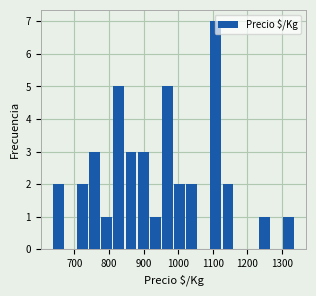

Around what value on the x-axis is the tallest bar? Give the approximate position of its centre, as read against the axis.

1110